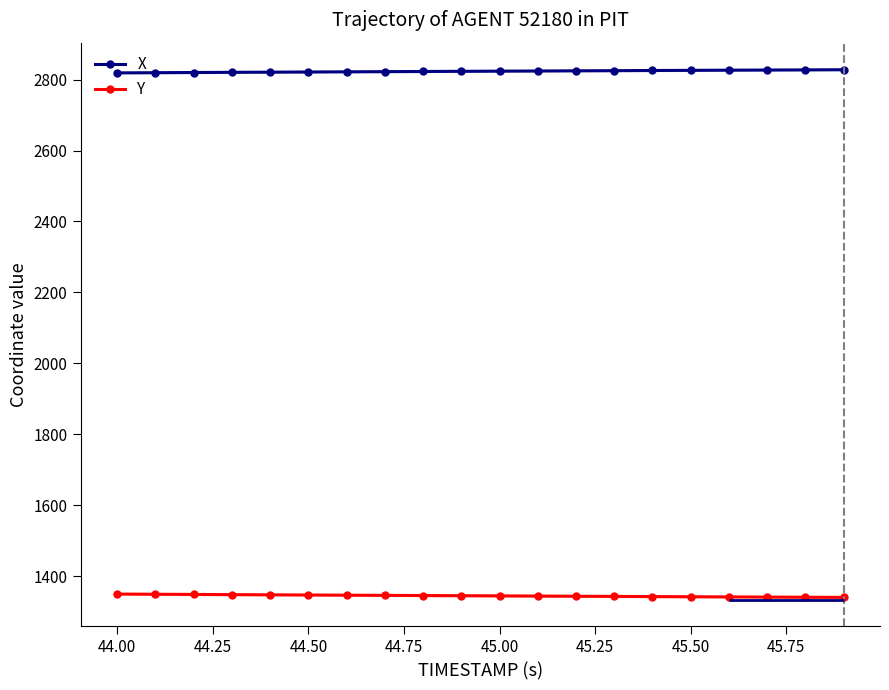

What is the sum of all X values?

56469.9